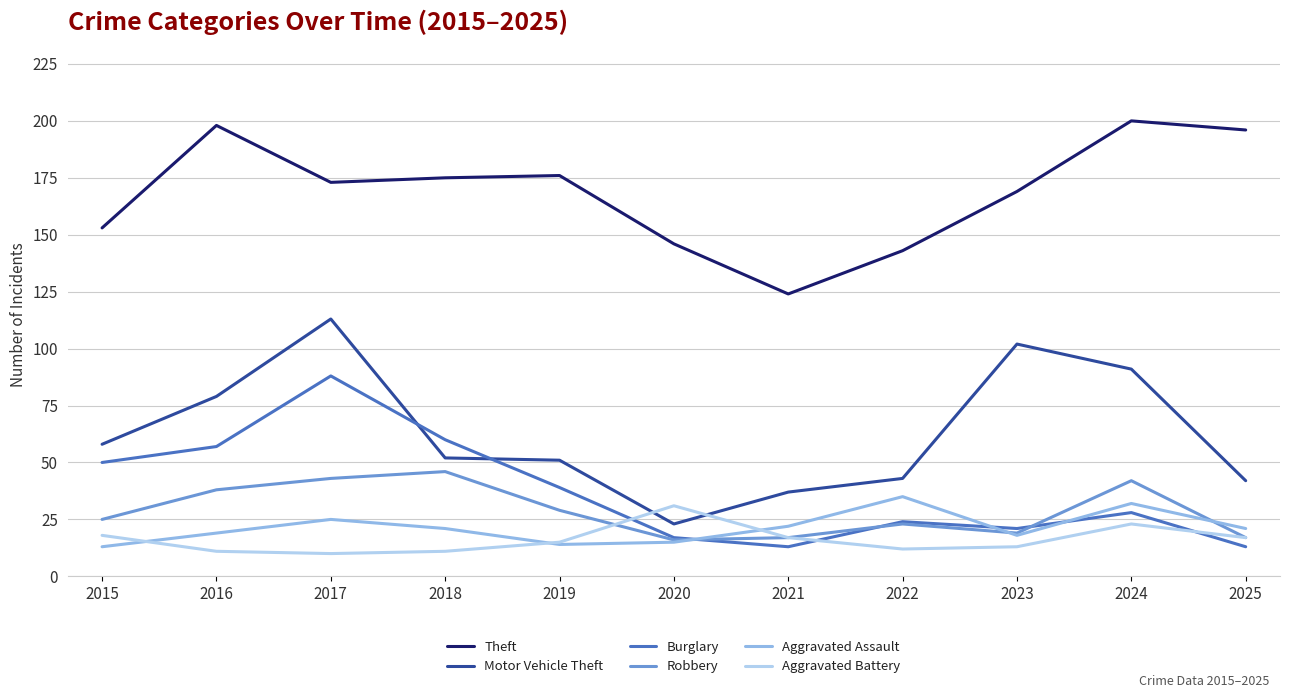

What is the difference between the Robbery values at 2024 and 2022?

19